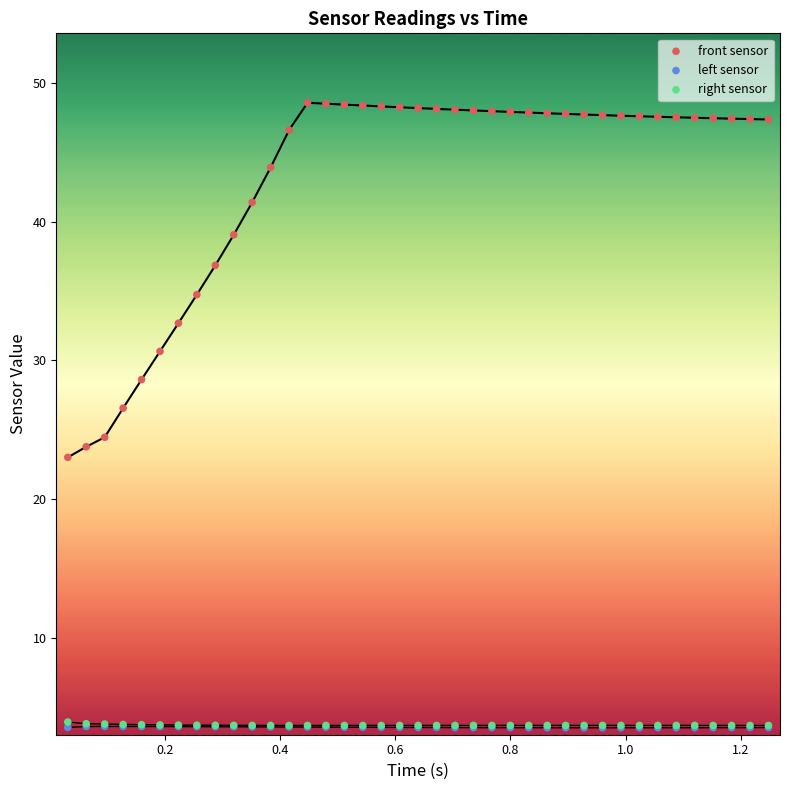

What are all the series names shown in the legend?

front sensor, left sensor, right sensor